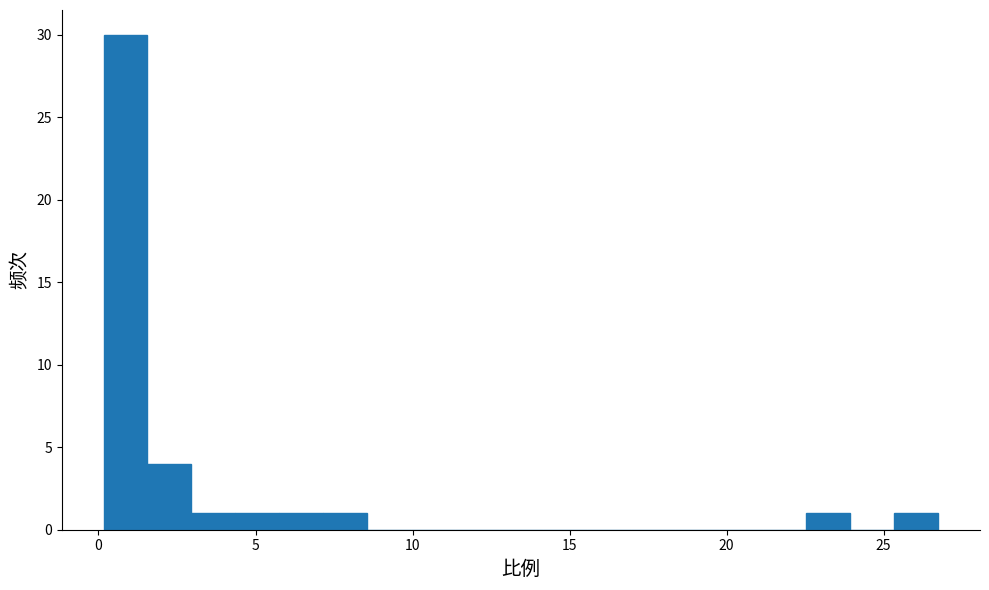

Around what value on the x-axis is the tallest bar? Give the approximate position of its centre, as read against the axis.

1.0